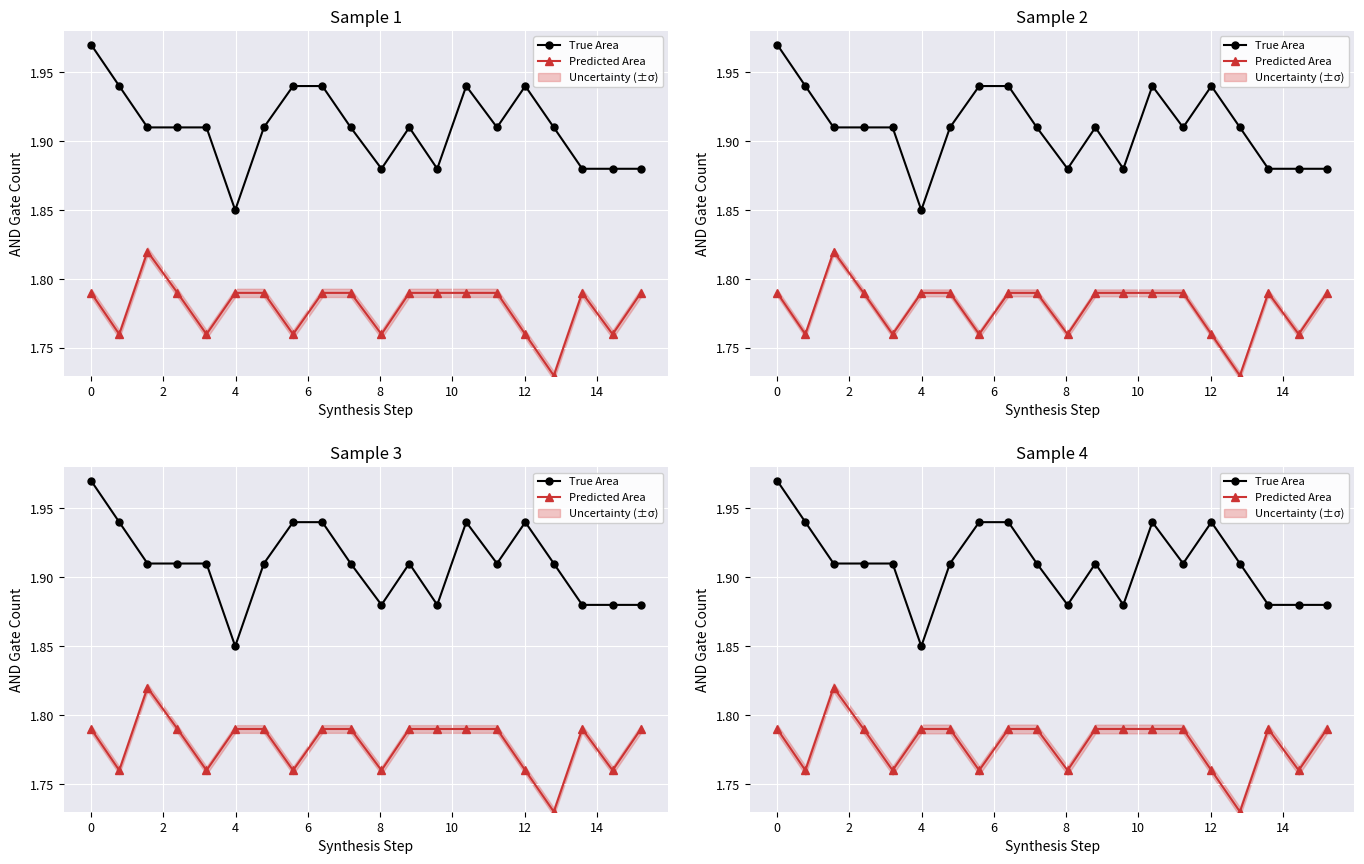

Reading left to right, what are all the values shown in this chart?

True Area: 2.0	1.9	1.9	1.9	1.9	1.9	1.9	1.9	1.9	1.9	1.9	1.9	1.9	1.9	1.9	1.9	1.9	1.9	1.9	1.9
Predicted Area: 1.8	1.8	1.8	1.8	1.8	1.8	1.8	1.8	1.8	1.8	1.8	1.8	1.8	1.8	1.8	1.8	1.7	1.8	1.8	1.8